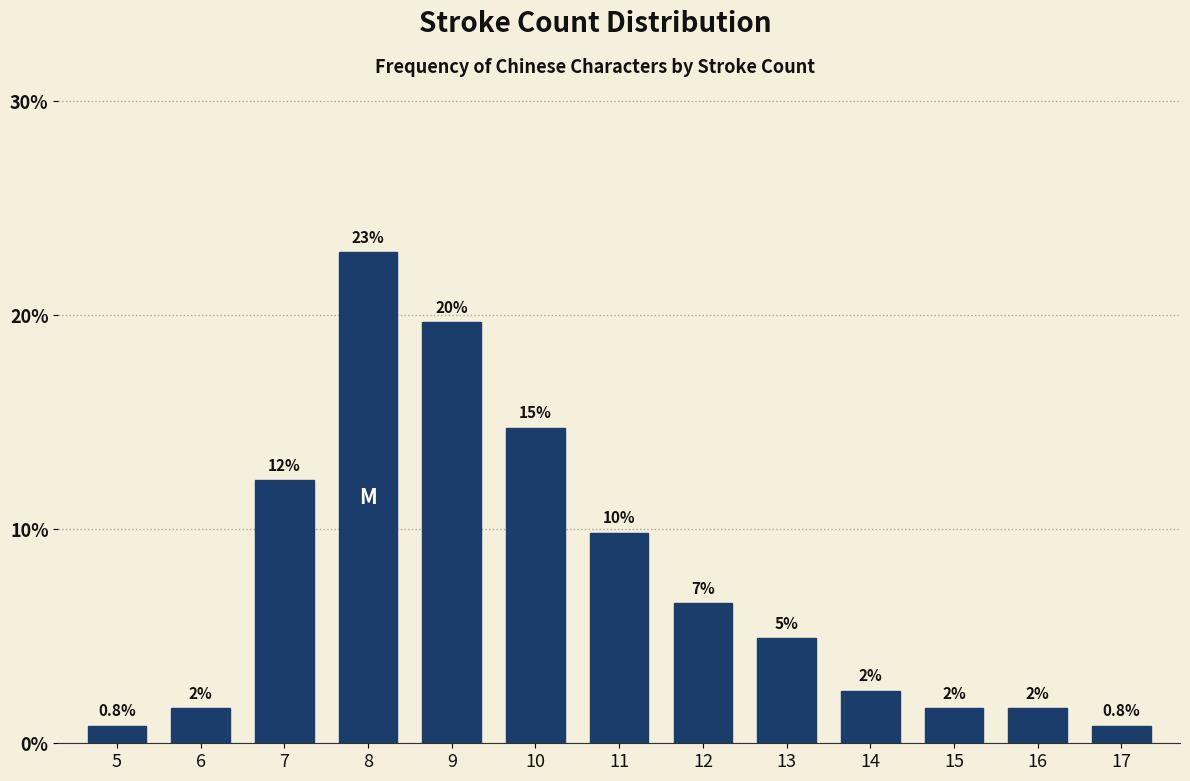

Does the chart contain any negative values?

No